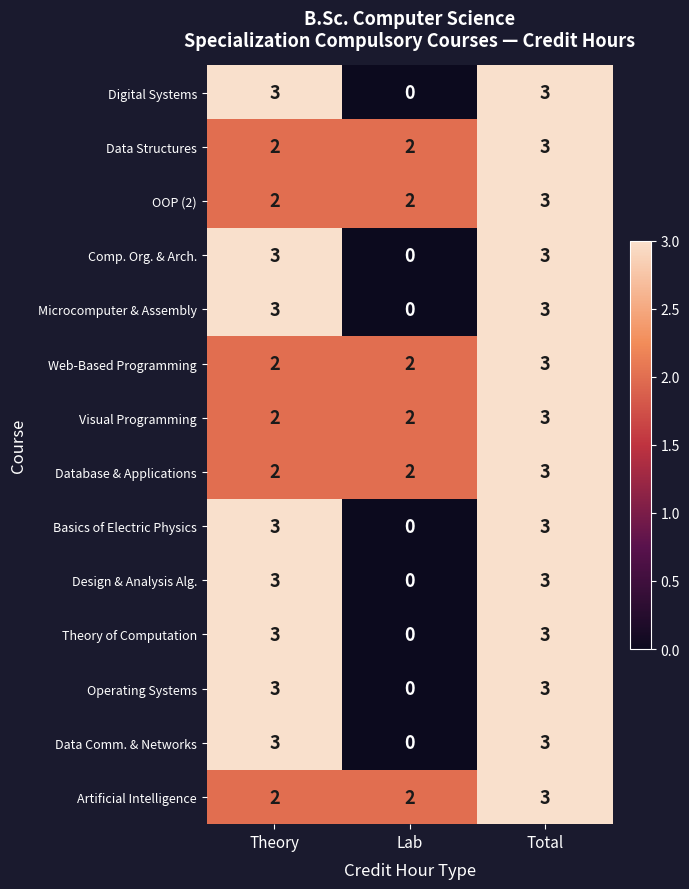

What is the total value across all series at Lab?

12